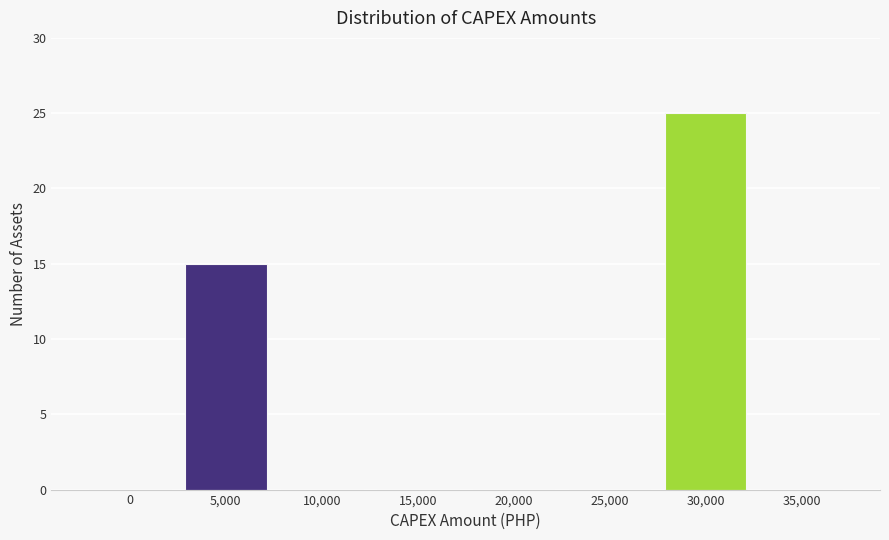

Reading left to right, what are all the values shown in this chart?

0=0	5,000=15	10,000=0	15,000=0	20,000=0	25,000=0	30,000=25	35,000=0